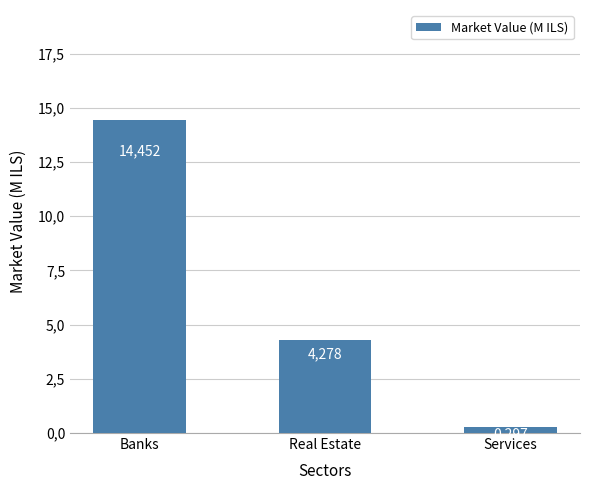

What is the change in value from Banks to Services?

-14.2